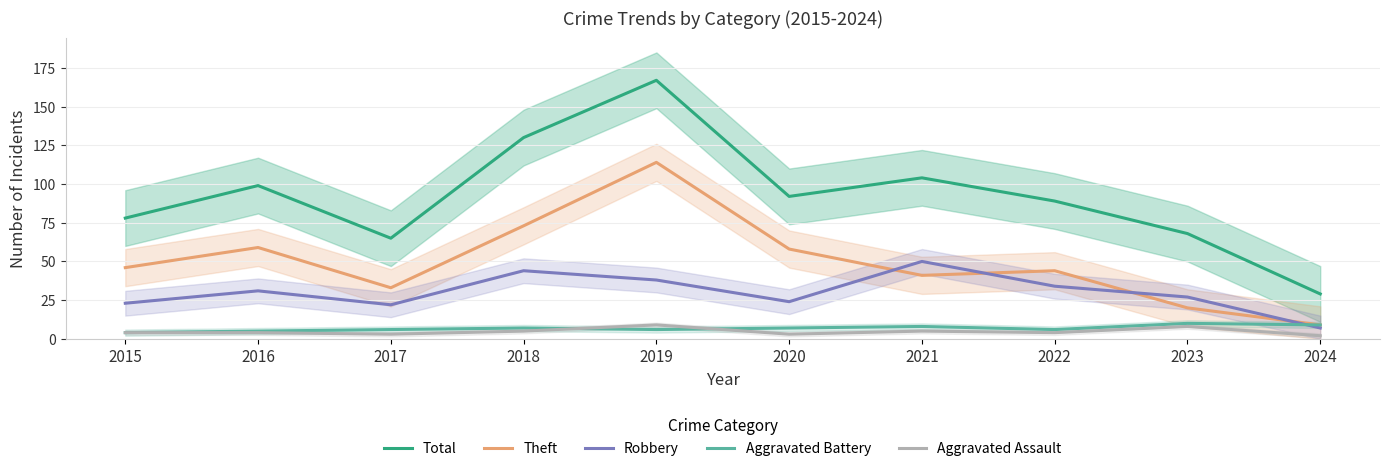

Which category has the highest value across all series?

2019